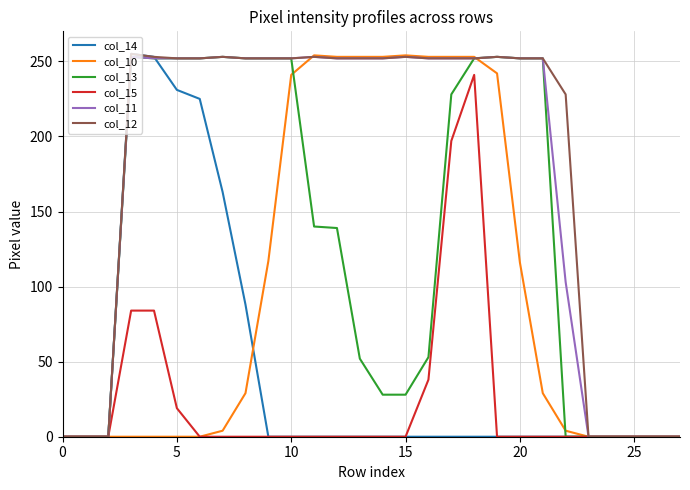

What is the greatest value displayed?

255